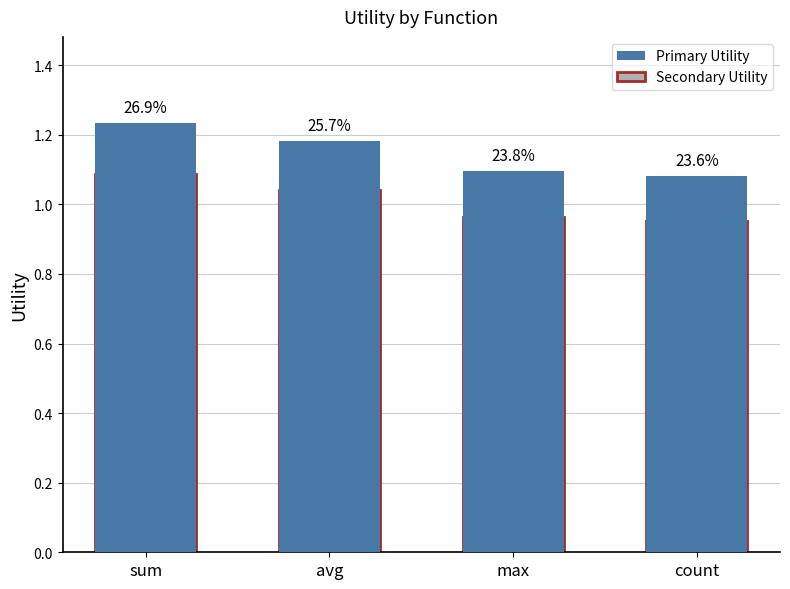

Reading right to left, list all the values displayed in this chart.

Primary Utility: 1.1	1.1	1.2	1.2
Secondary Utility: 1.0	1.0	1.0	1.1